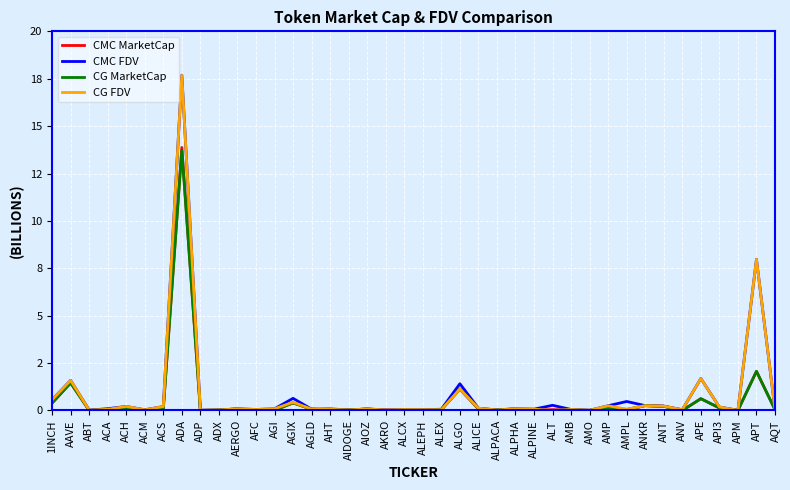

What are all the series names shown in the legend?

CMC MarketCap, CMC FDV, CG MarketCap, CG FDV